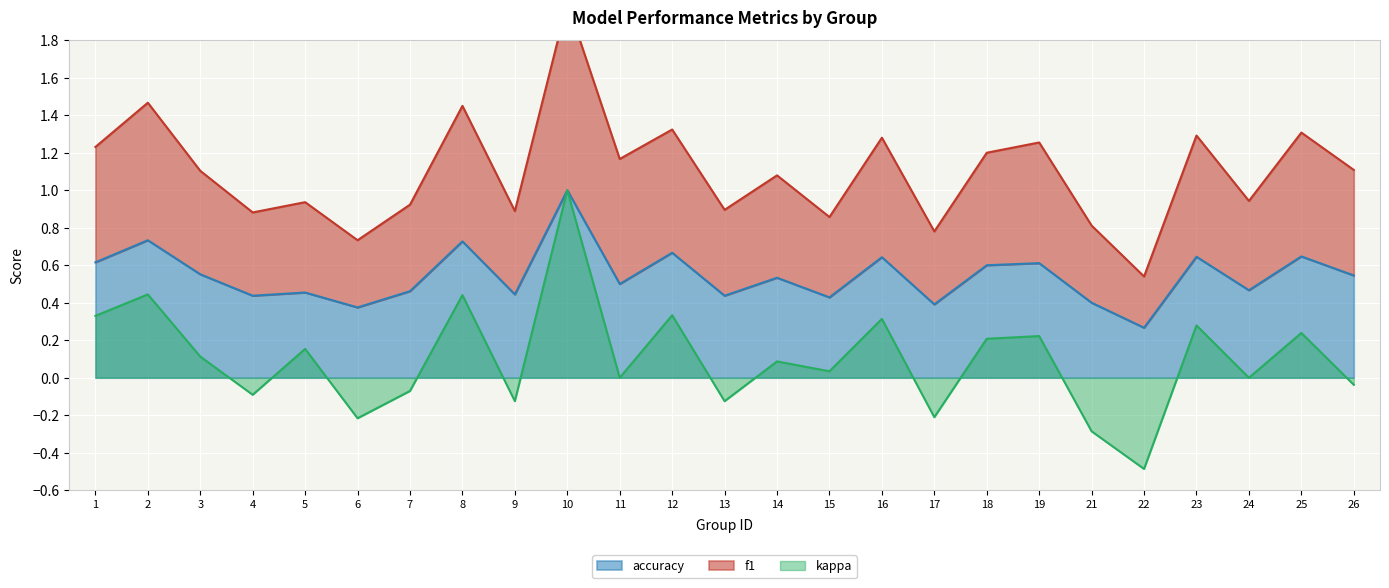

Reading left to right, transcribe all the data shown in this chart.

f1: 1.2	1.5	1.1	0.9	0.9	0.7	0.9	1.4	0.9	2.0	1.2	1.3	0.9	1.1	0.9	1.3	0.8	1.2	1.3	0.8	0.5	1.3	0.9	1.3	1.1
accuracy: 0.6	0.7	0.6	0.4	0.5	0.4	0.5	0.7	0.4	1.0	0.5	0.7	0.4	0.5	0.4	0.6	0.4	0.6	0.6	0.4	0.3	0.6	0.5	0.6	0.5
kappa: 0.3	0.4	0.1	-0.1	0.2	-0.2	-0.1	0.4	-0.1	1.0	0.0	0.3	-0.1	0.1	0.0	0.3	-0.2	0.2	0.2	-0.3	-0.5	0.3	0.0	0.2	-0.0